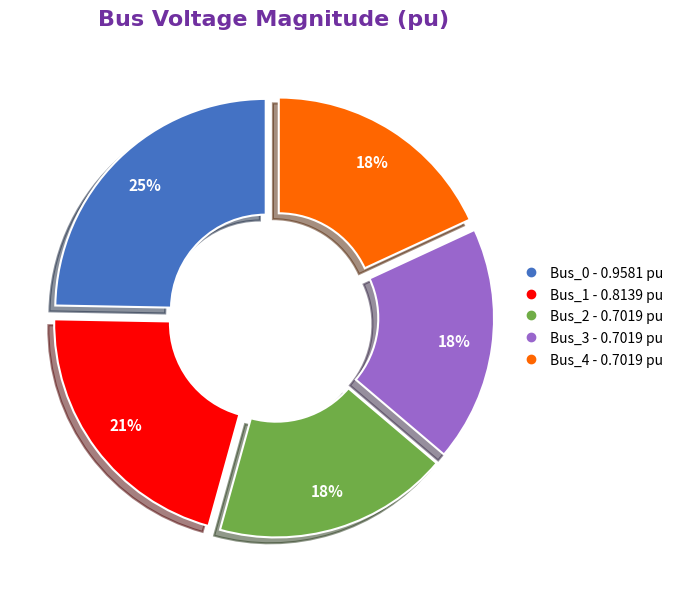

What percentage is the Bus_4 slice, to the nearest percent?

18%